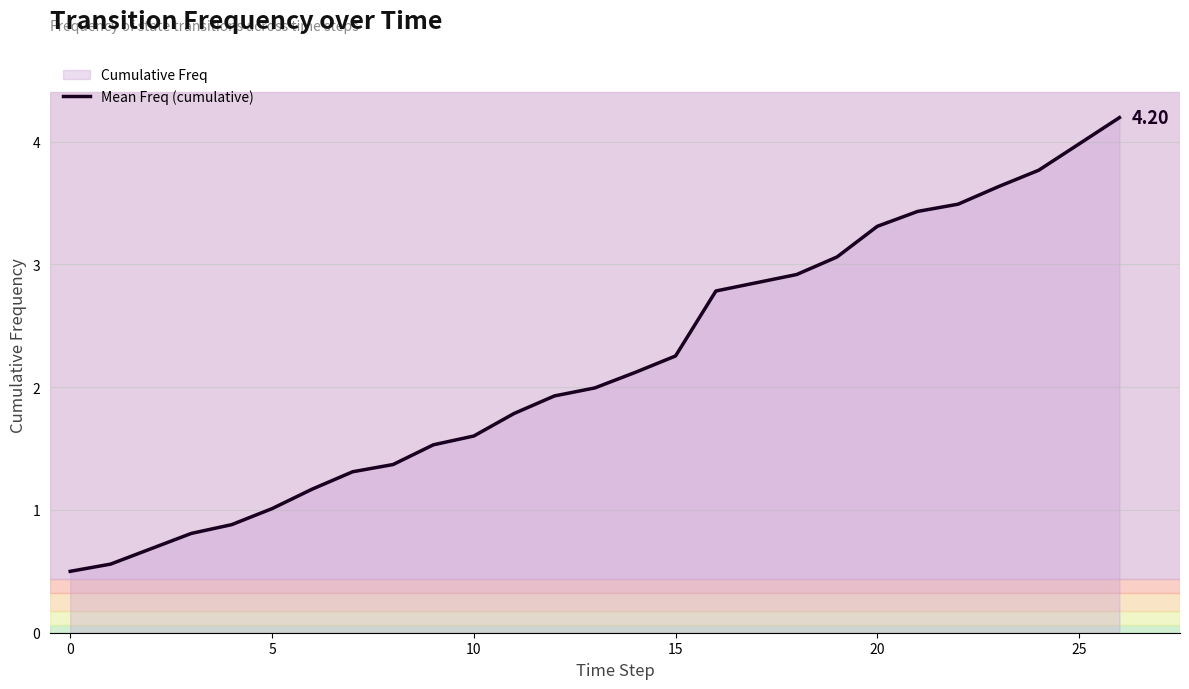

What is the greatest value displayed?

4.2